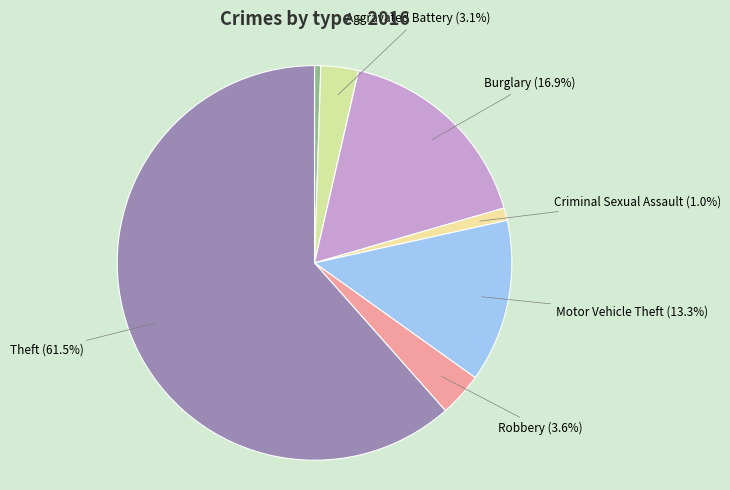

Is there a majority slice in this chart?

Yes